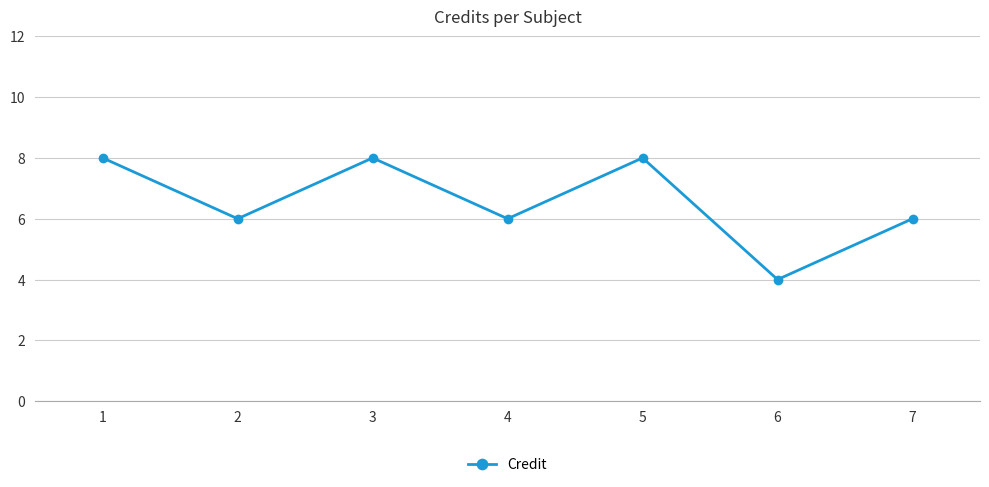

What is the average value?

7